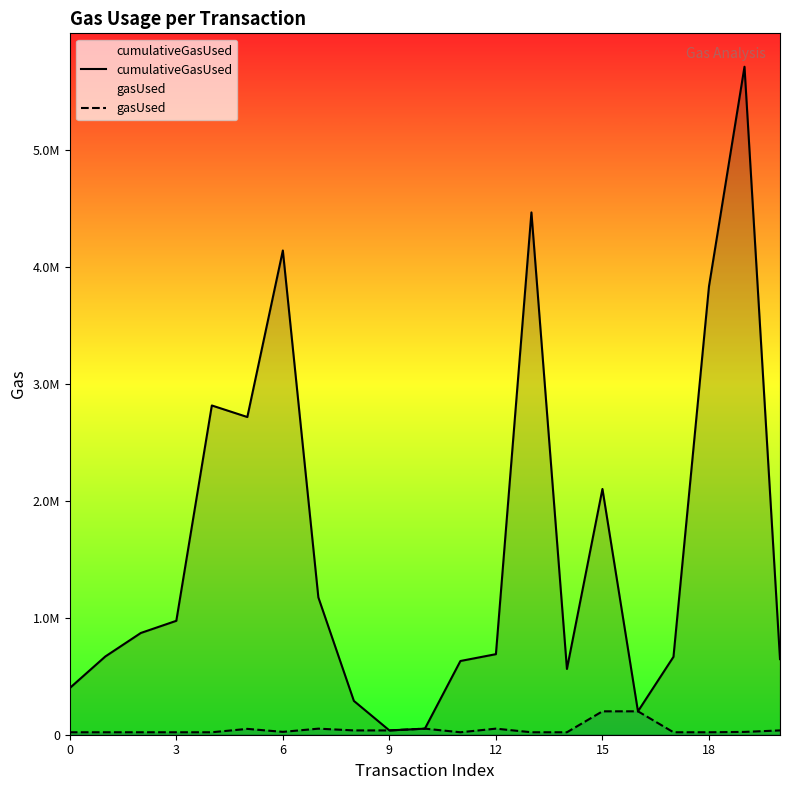

What is the label of the 10th point from the right?

11